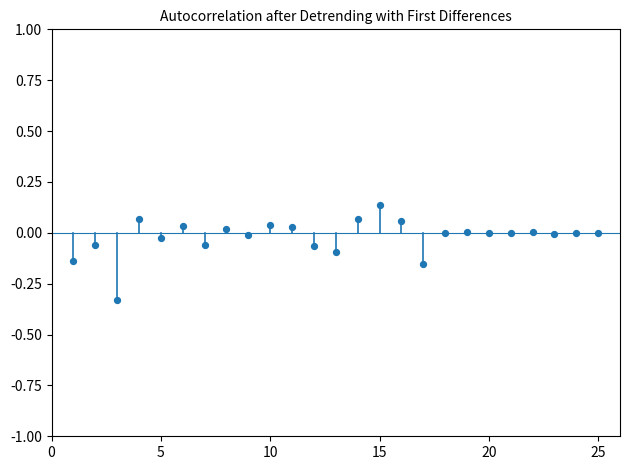

What is the range of X values (max minus min)?

24.0